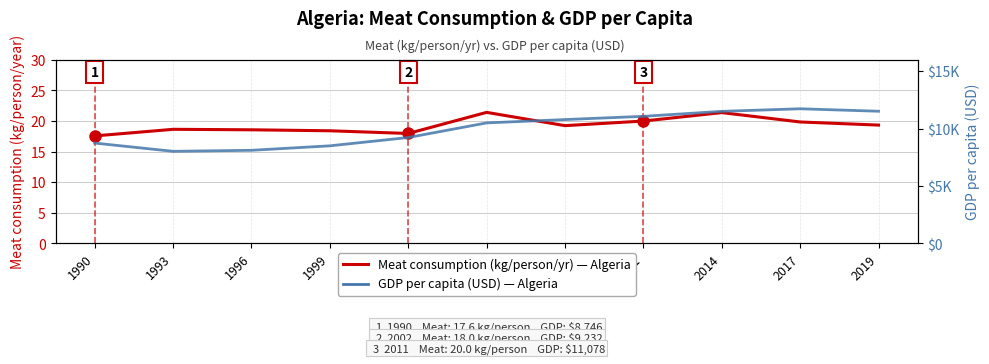

How many data points does each series have?

11